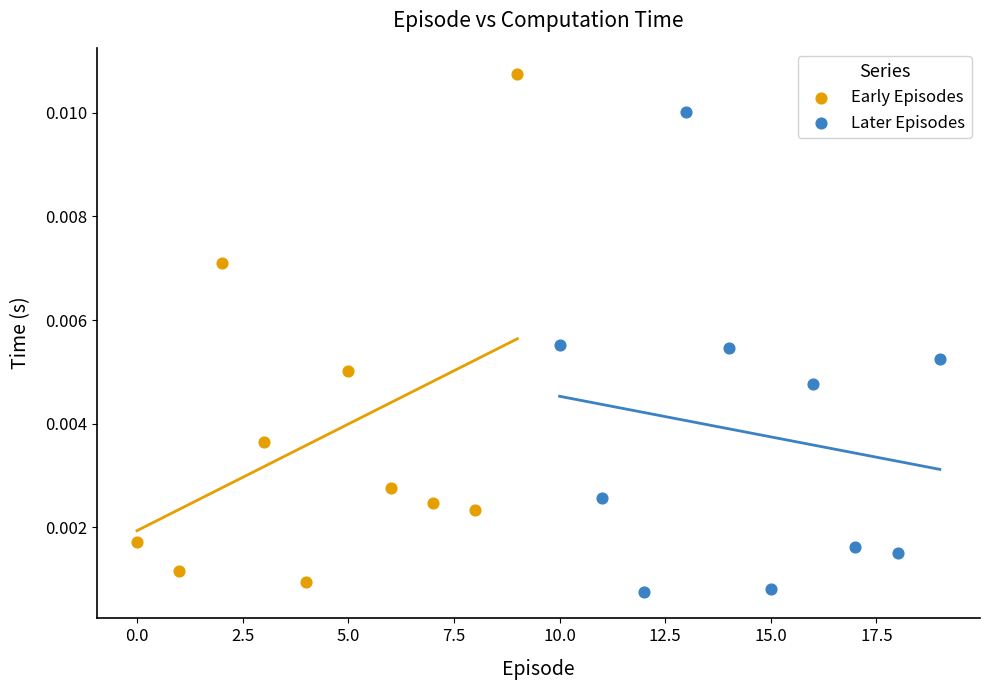

Which series has the largest Y range (max minus min)?

Early Episodes